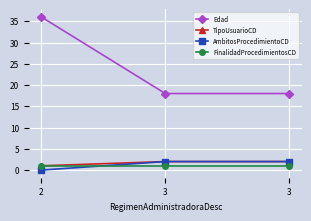

How many categories are shown in the chart?

3